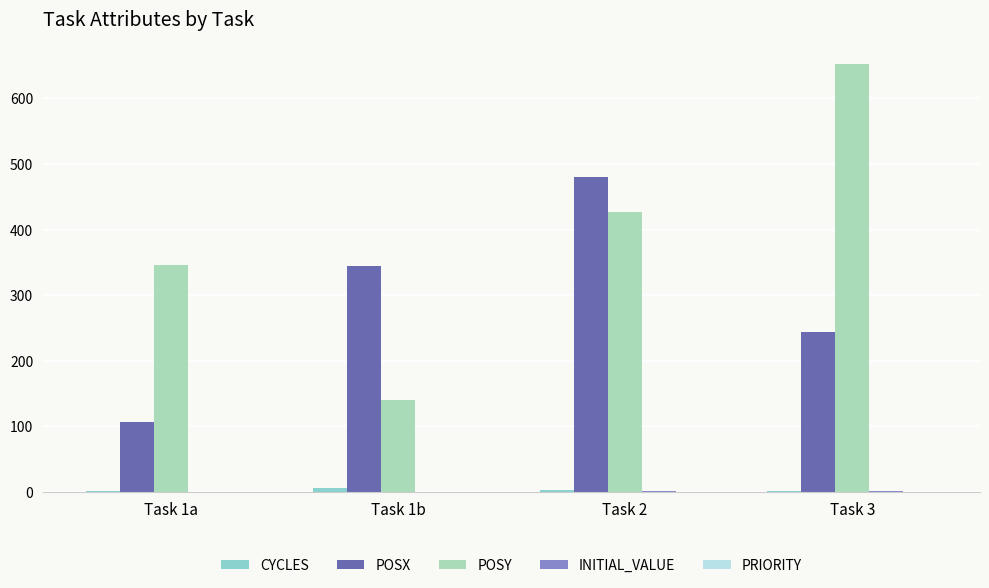

What is the sum of all POSX values?

1175